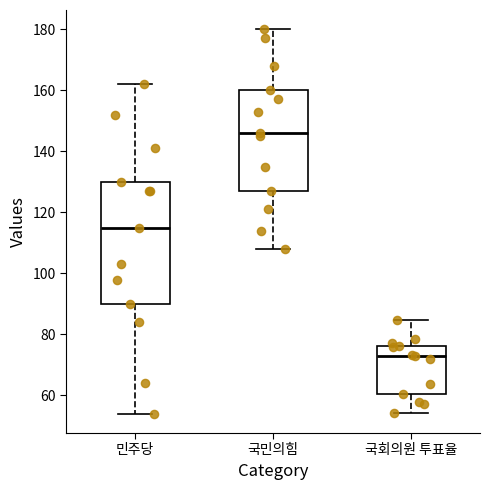

Reading left to right, transcribe this box plot: for each box, give where its median line is, the range the box spans, and where its two whiskers end, as read against the y-axis. The values are not printed on the chart, so give them approximately, as read against the axis.

민주당: median 116, box 90 to 130, whiskers 54 to 162
국민의힘: median 146, box 128 to 160, whiskers 108 to 180
국회의원 투표율: median 74, box 60 to 76, whiskers 54 to 84